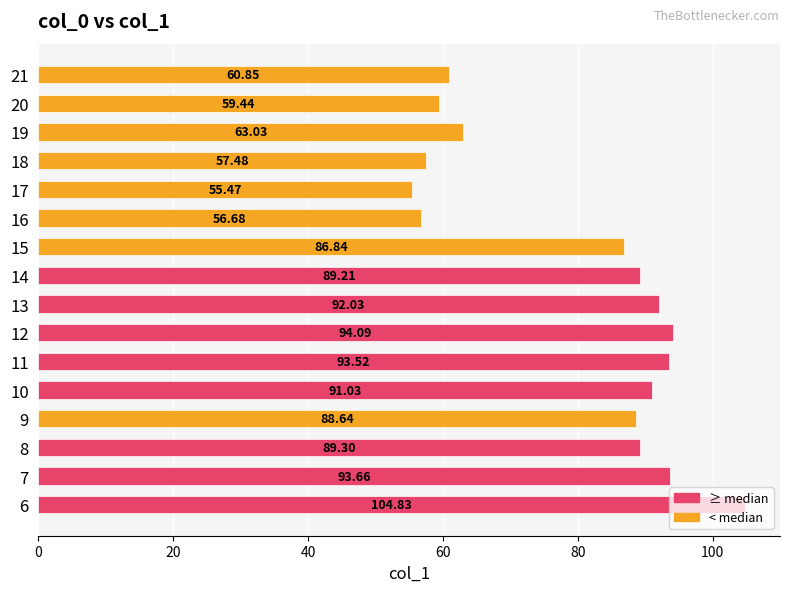

List the labels in order of value, smallest first.

17, 16, 18, 20, 21, 19, 15, 9, 14, 8, 10, 13, 11, 7, 12, 6